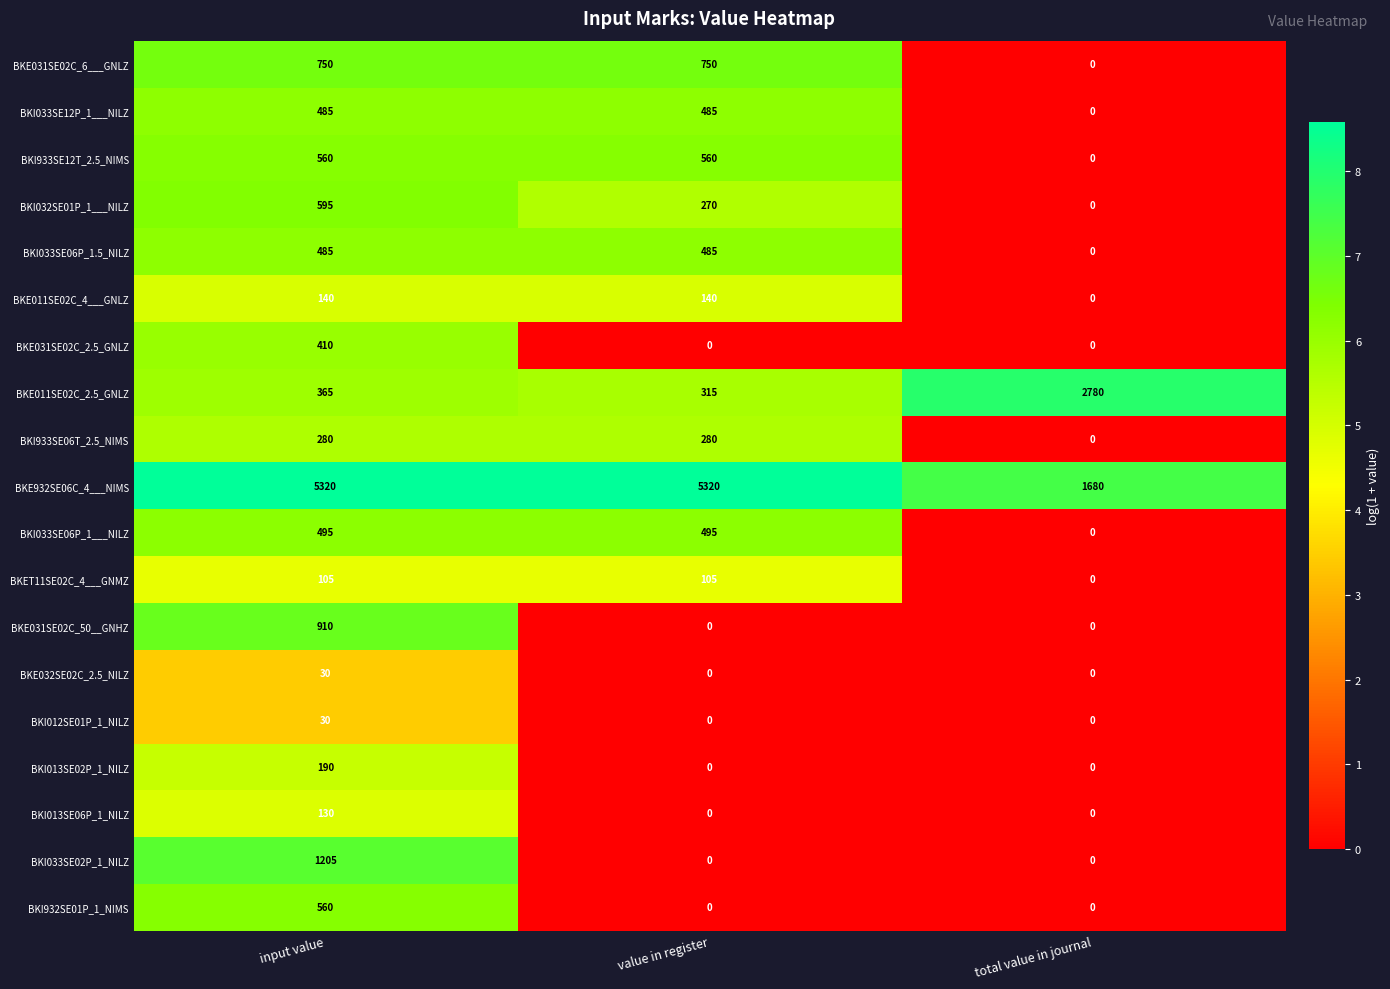

Is it true that BKE032SE02C_2.5_NILZ equals 11 at total value in journal?

False